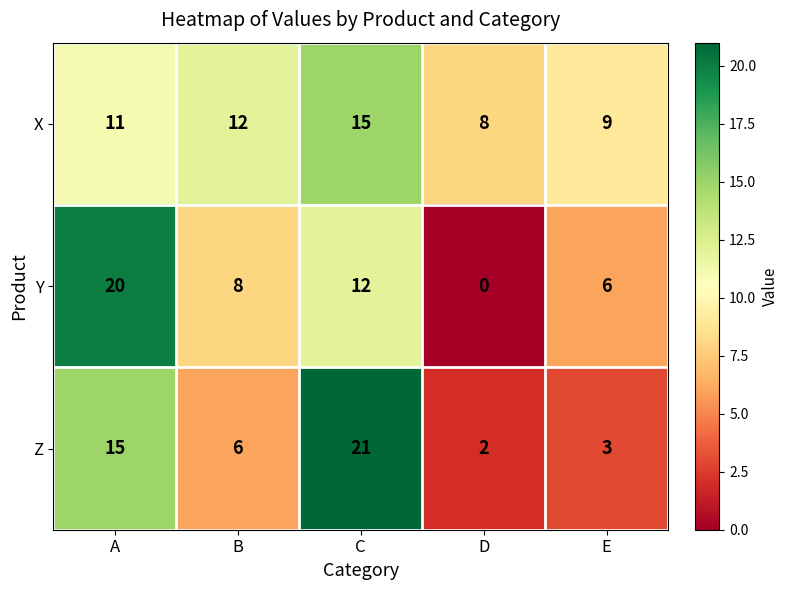

What is the sum of all Y values?

46